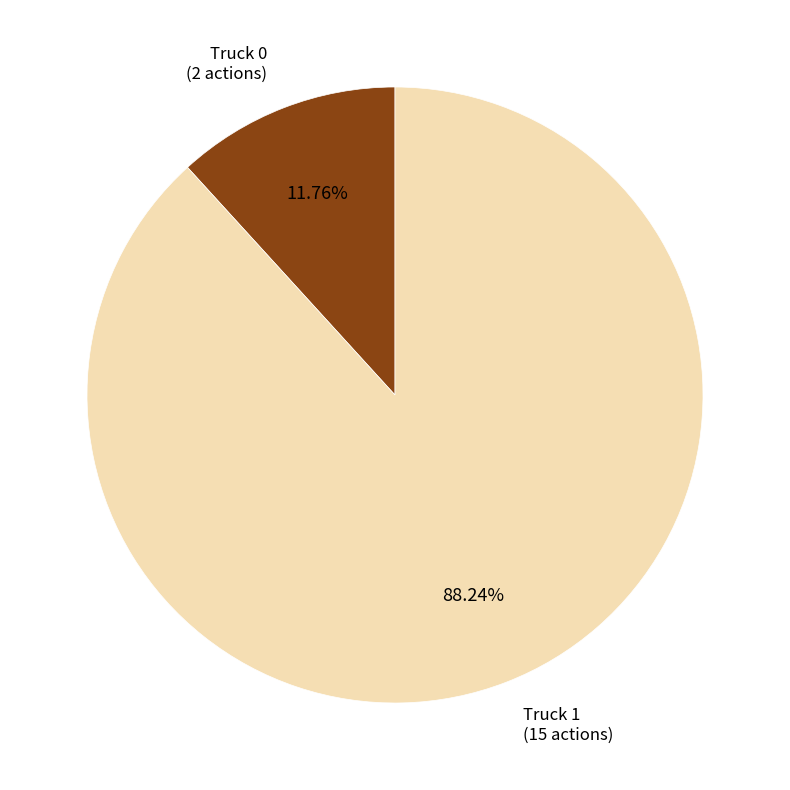

How many slices are in this pie chart?

2